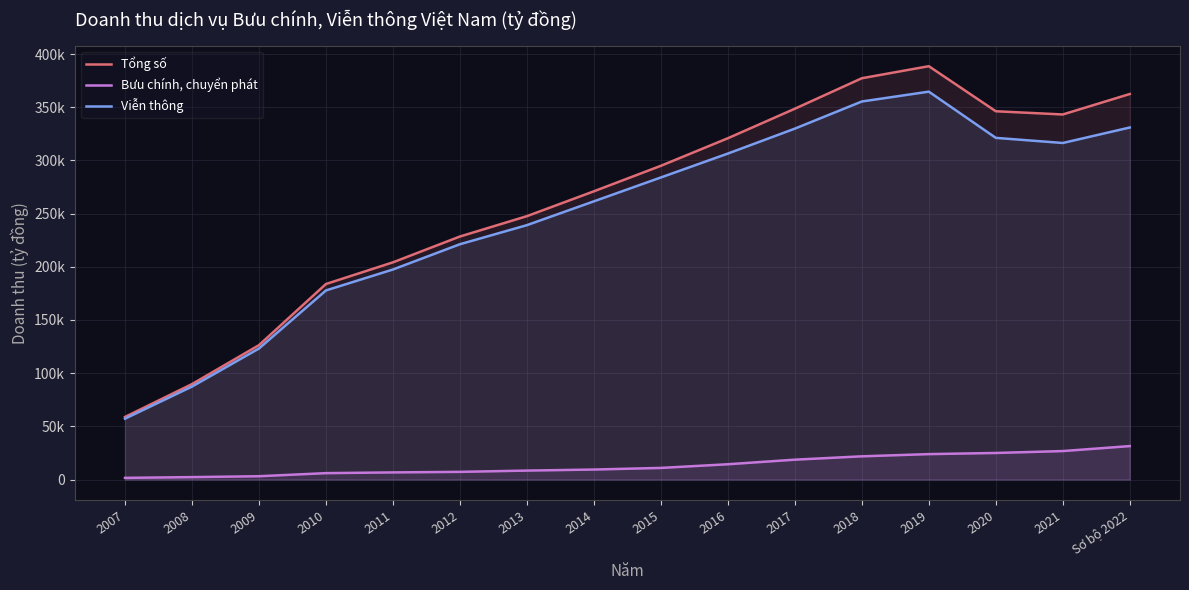

Which category has the highest value across all series?

2019